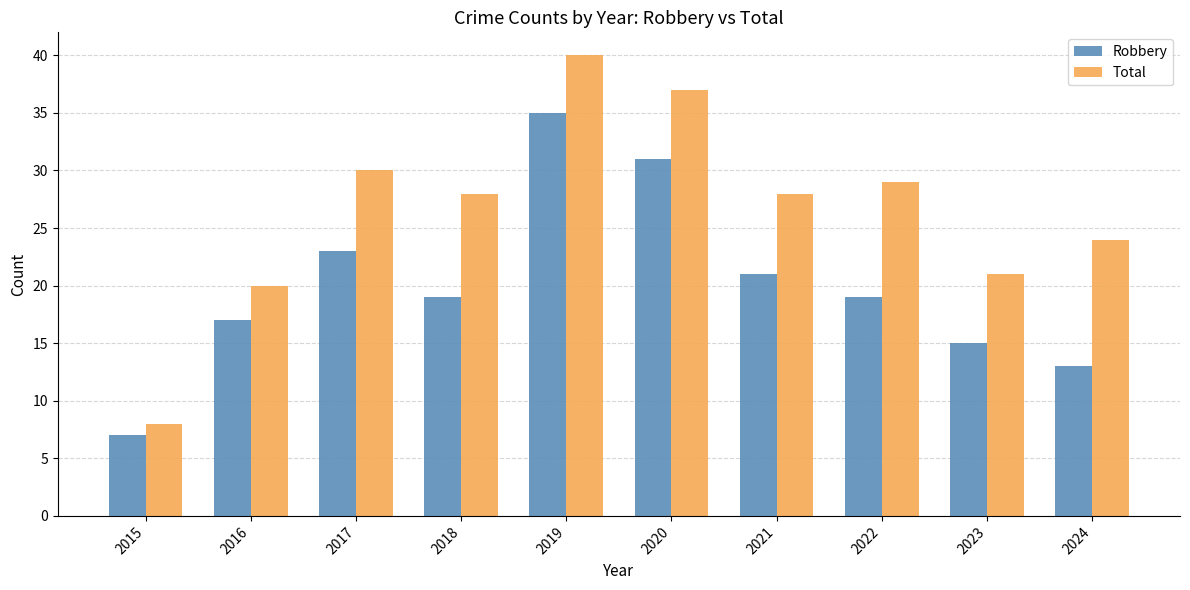

What is the total value across all series at 2015?

15